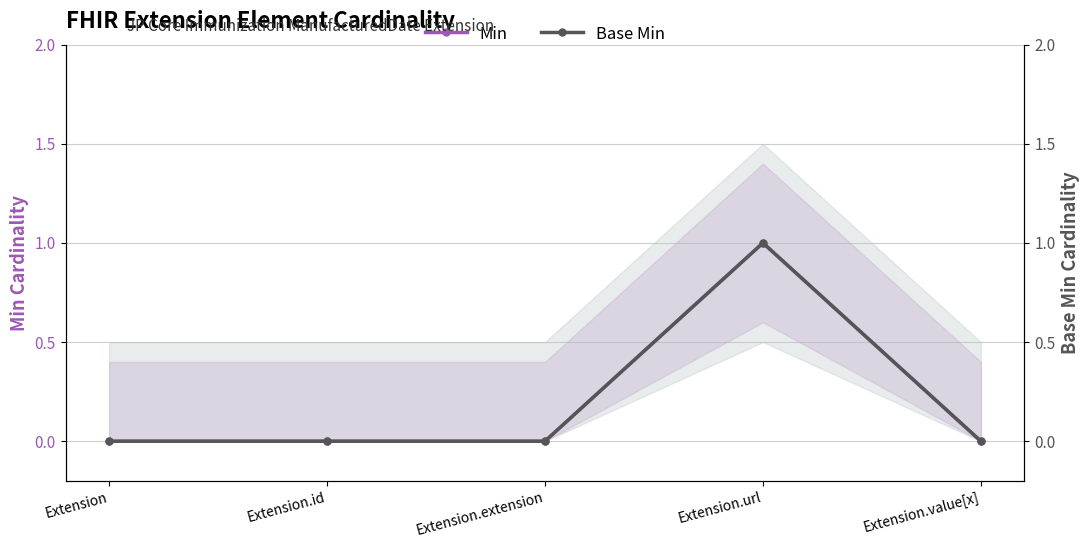

The value of Base Min at Extension.extension is -1. True or false?

False